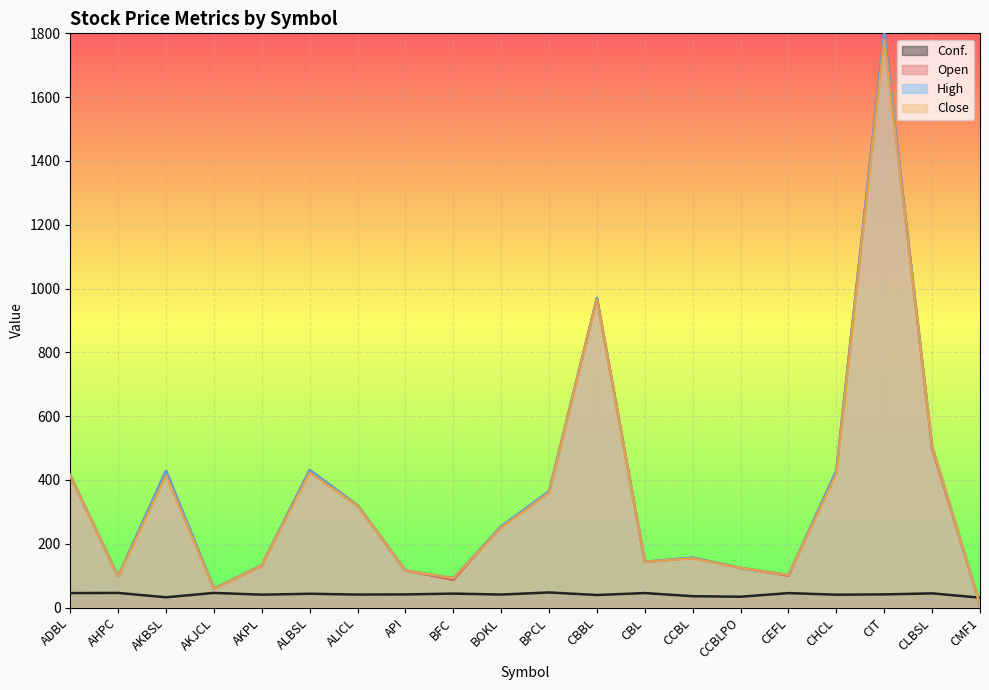

In Close, how many points are lower than both neighbors (excluding endpoints)?

5